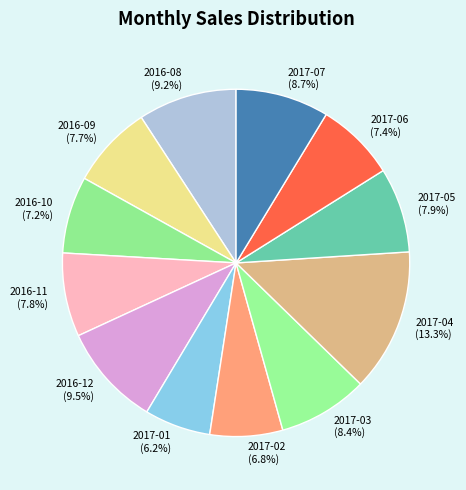

Which category has the smallest portion of the pie?

2017-01